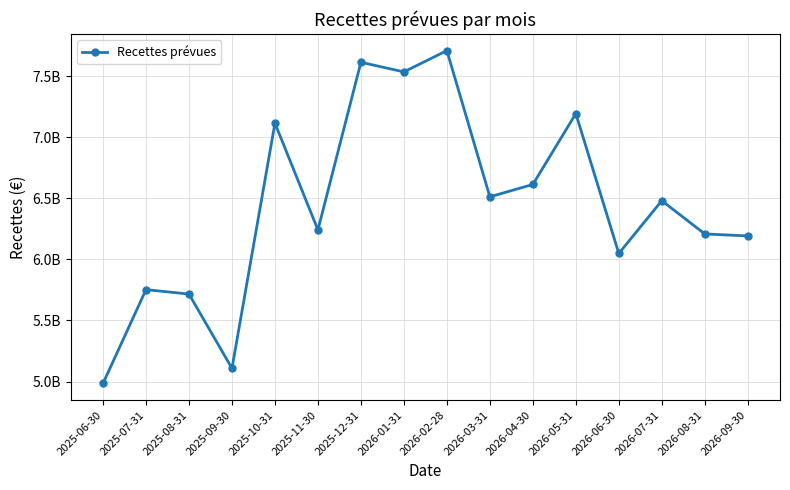

What is the label of the 5th point from the left?

2025-10-31